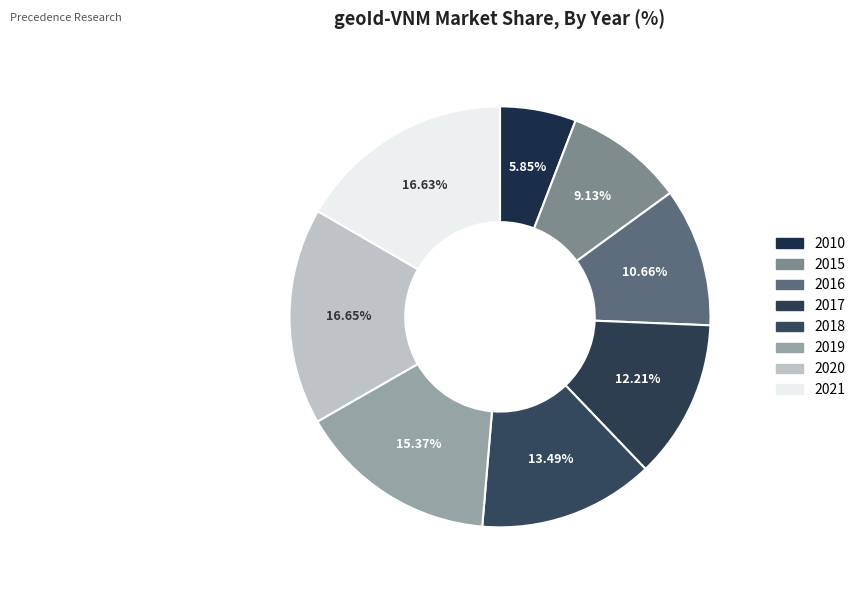

How many segments does this pie chart have?

8